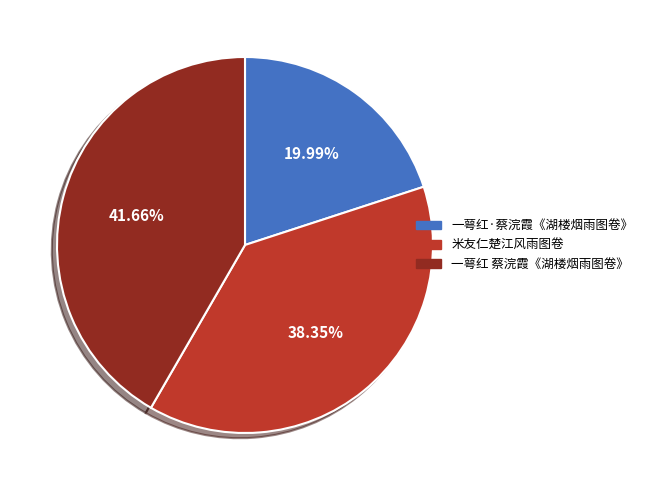

Does 一萼红·蔡浣霞《湖楼烟雨图卷》 represent more than half of the total?

No